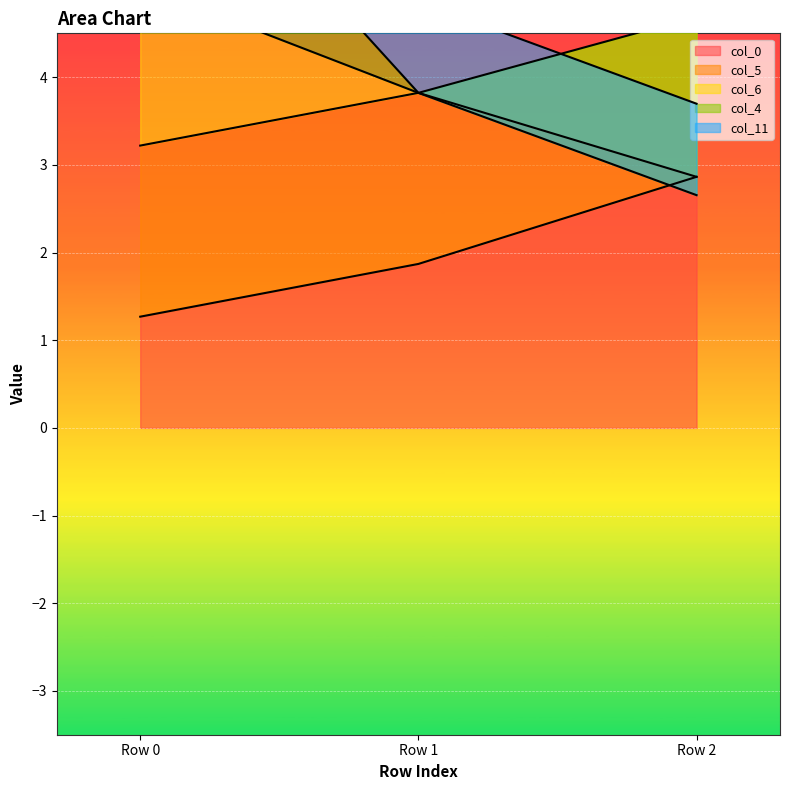

At how many categories does at least one series exceed -1?

3